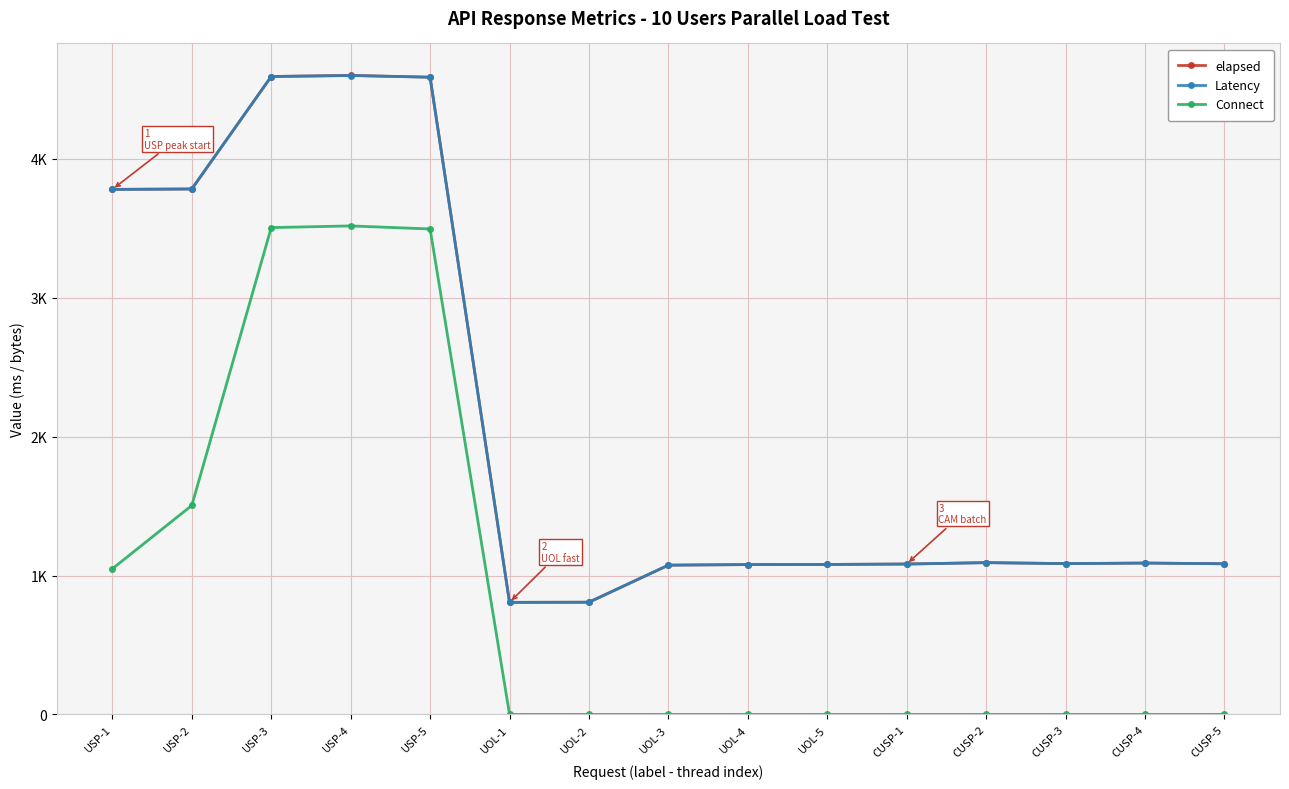

What is the average value of the Latency series?

2109